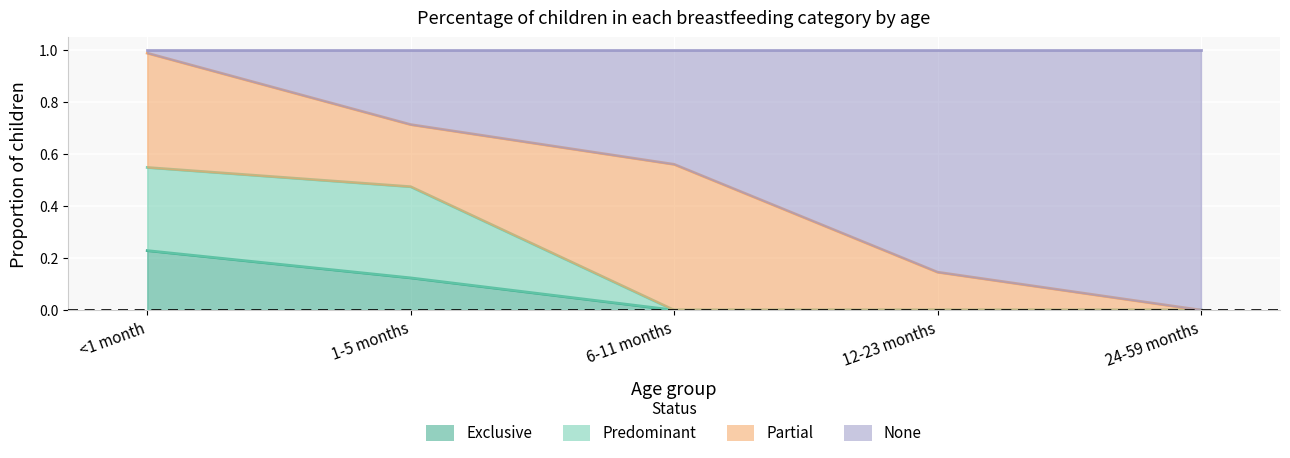

What is the total value across all series at 24-59 months?

1.0